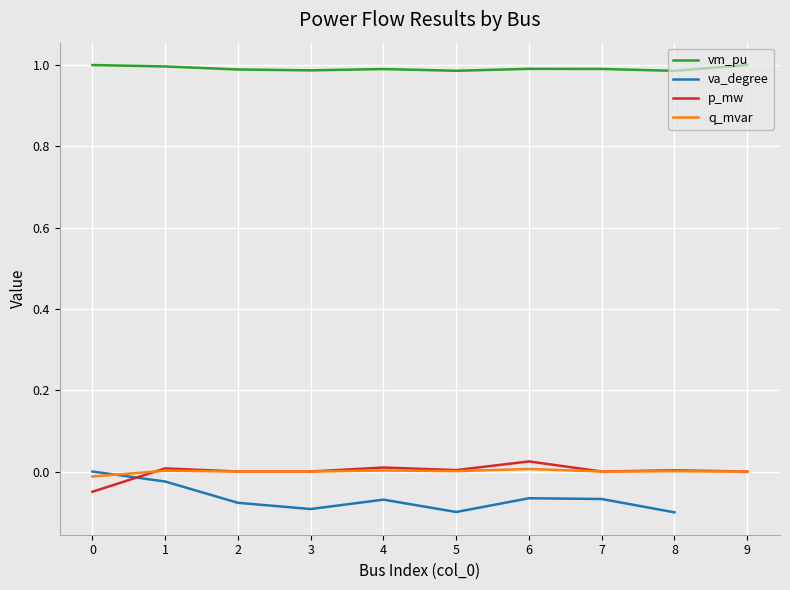

True or false: vm_pu and p_mw intersect in this chart.

False